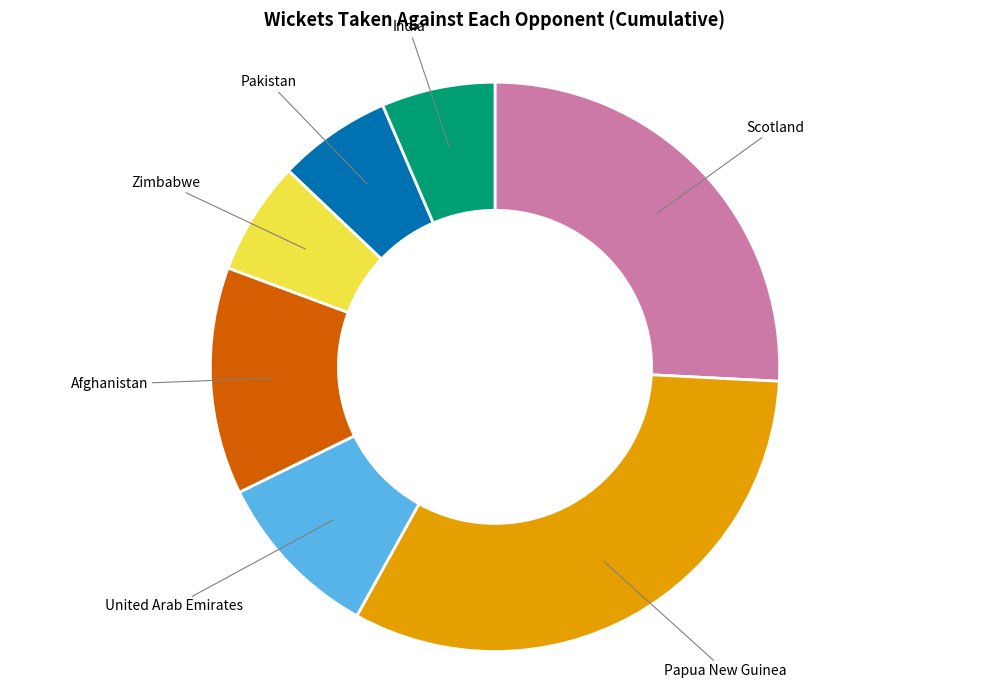

Is there any slice that represents more than half of the pie?

No